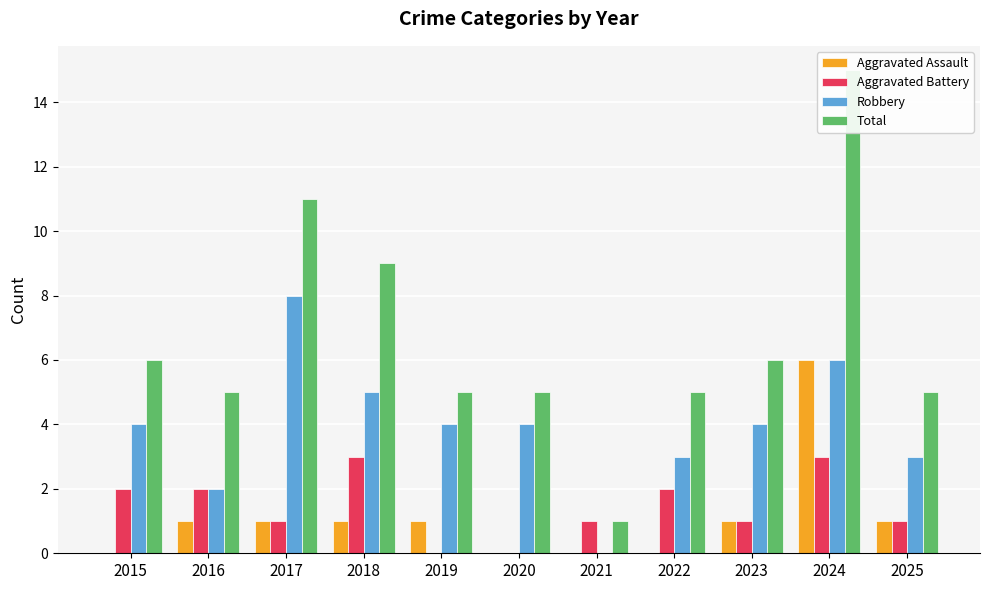

Reading right to left, transcribe all the data shown in this chart.

Aggravated Assault: 1	6	1	0	0	0	1	1	1	1	0
Aggravated Battery: 1	3	1	2	1	0	0	3	1	2	2
Robbery: 3	6	4	3	0	4	4	5	8	2	4
Total: 5	15	6	5	1	5	5	9	11	5	6